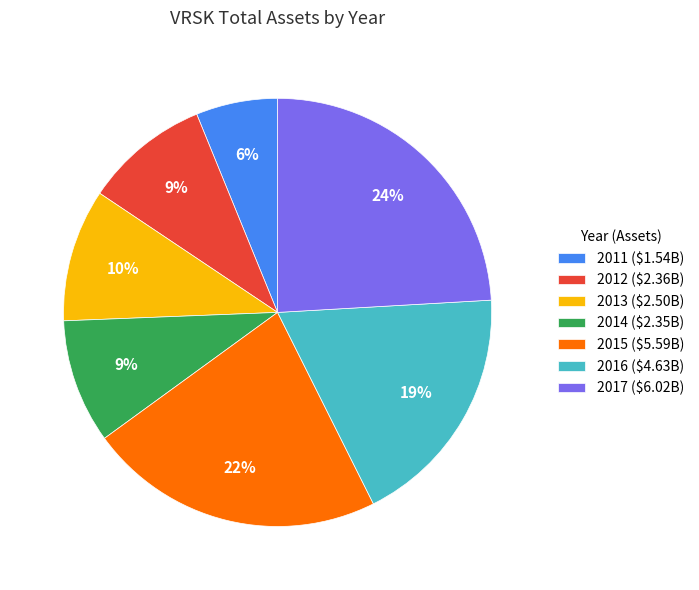

Approximately how many times larger is the value at 2012 compared to 2015?

0.4